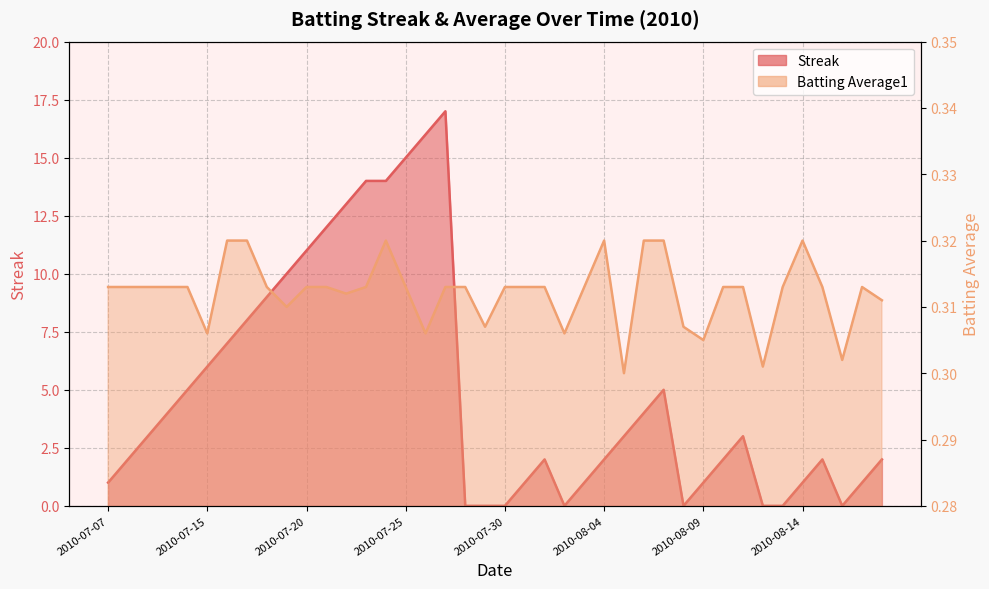

After their last crossing, which series has the higher values: Streak or Batting Average1?

Streak